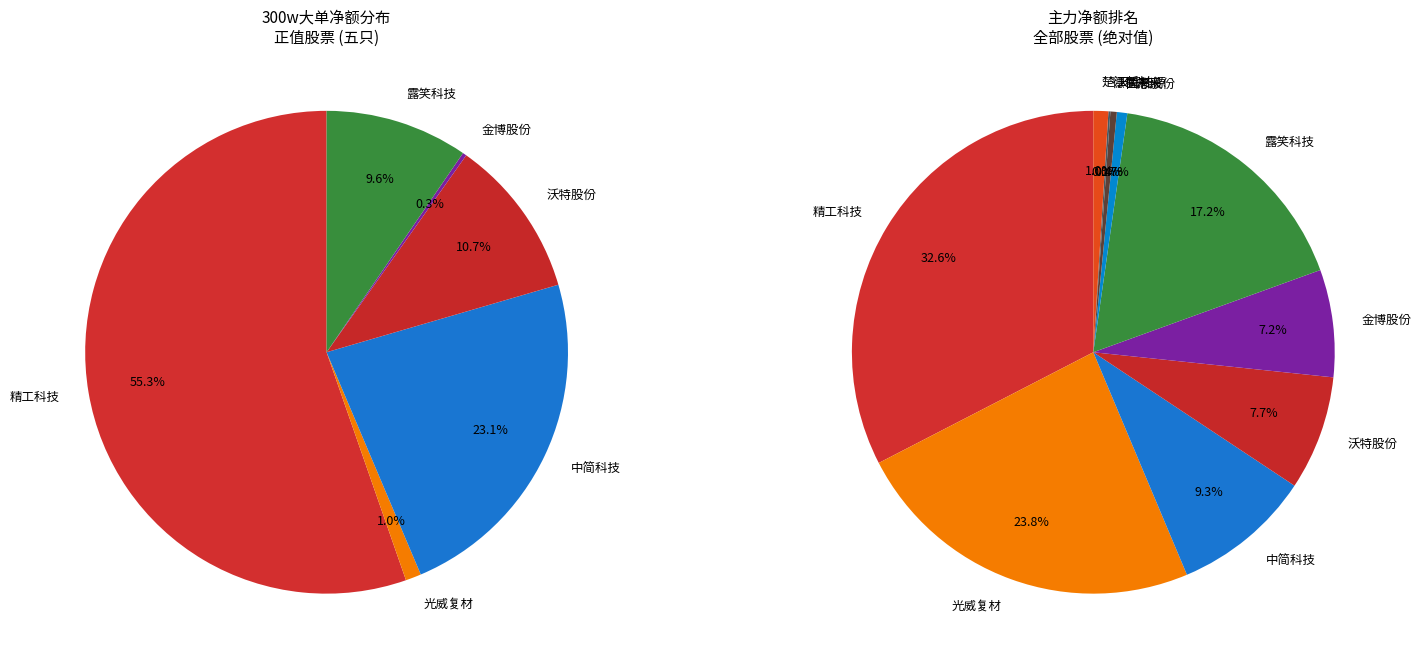

Is 精工科技 the majority of the pie?

Yes